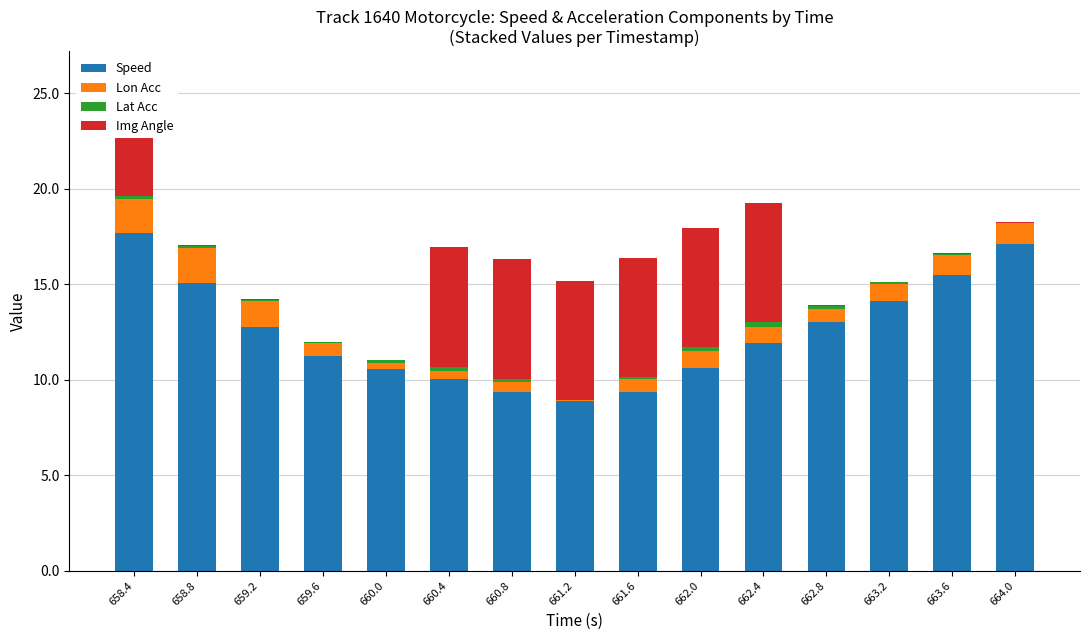

Reading left to right, transcribe all the data shown in this chart.

Speed: 17.7	15.1	12.7	11.2	10.6	10.0	9.4	8.9	9.4	10.6	11.9	13.0	14.1	15.5	17.1
Lon Acc: 1.8	1.8	1.4	0.7	0.3	0.4	0.5	0.0	0.7	0.9	0.9	0.7	0.9	1.0	1.1
Lat Acc: 0.2	0.1	0.1	0.0	0.2	0.2	0.2	0.0	0.1	0.2	0.2	0.2	0.1	0.0	0.0
Img Angle: 6.3	0.0	0.0	0.0	0.0	6.3	6.2	6.2	6.2	6.3	6.3	0.0	0.0	0.0	0.0